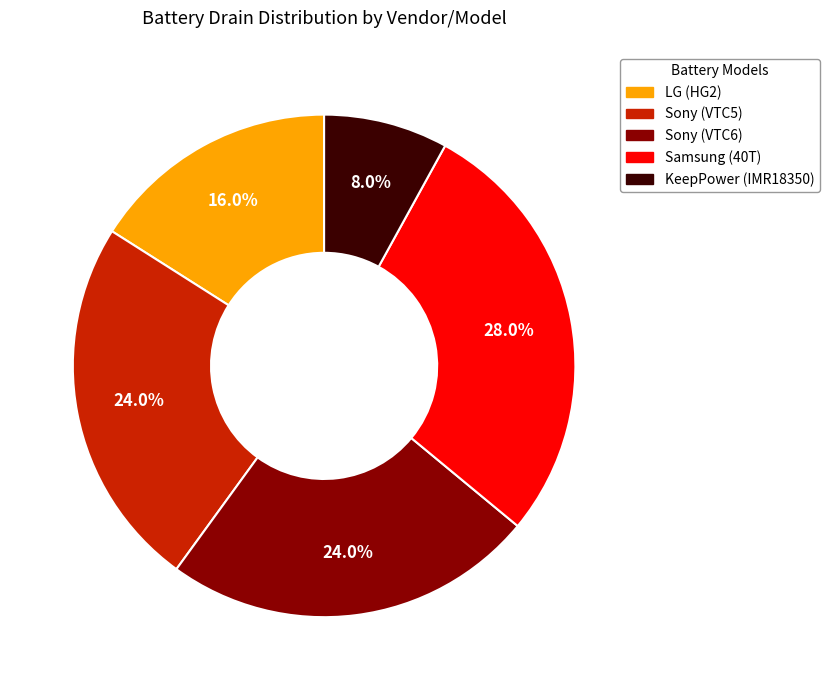

Is there a majority slice in this chart?

No